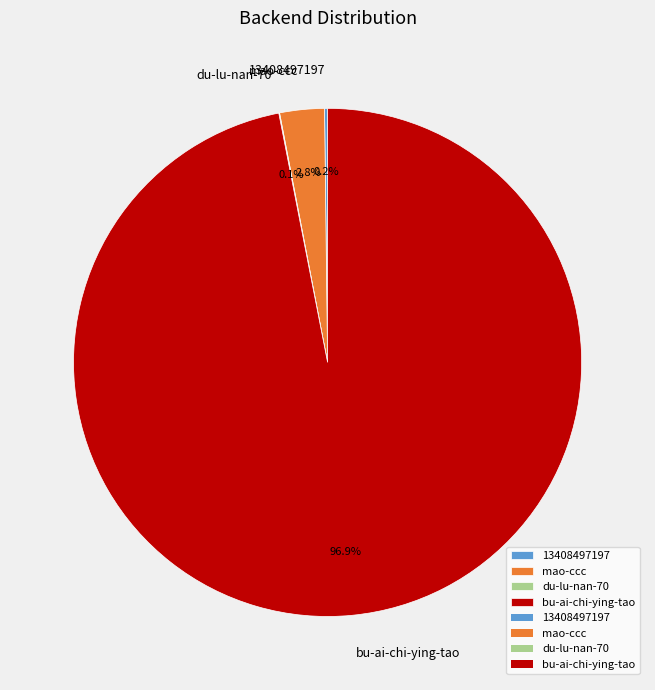

The bu-ai-chi-ying-tao slice represents 97% of the pie. True or false?

True